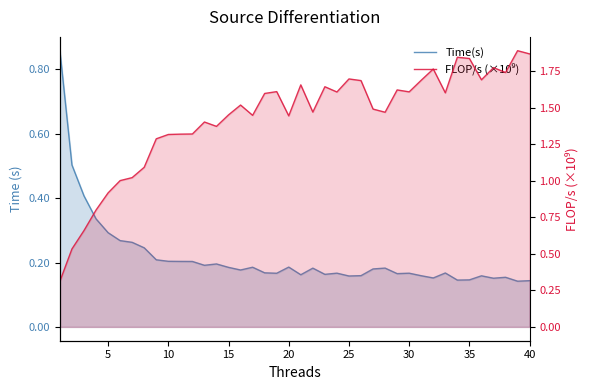

Which series has the largest total across all categories?

FLOP/s (×10⁹)